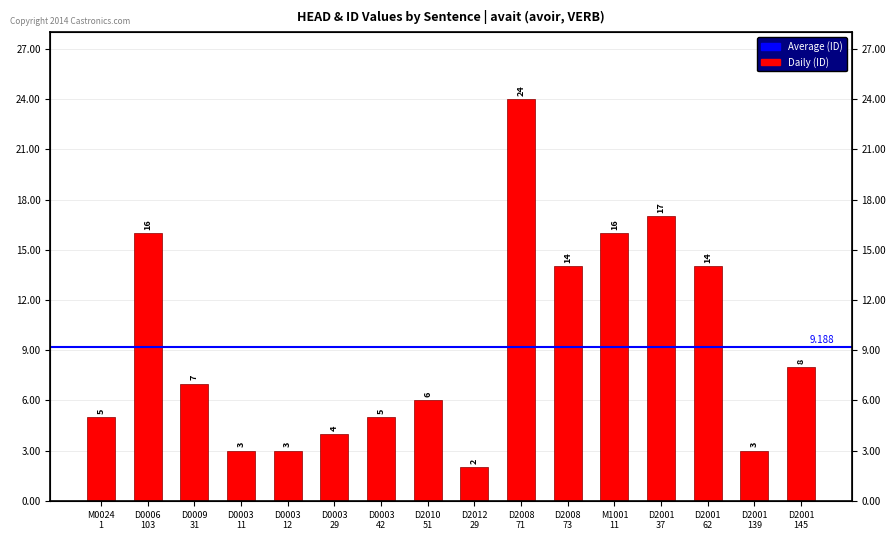

What is the change in value from D0003 29 to D2010 51?

+2